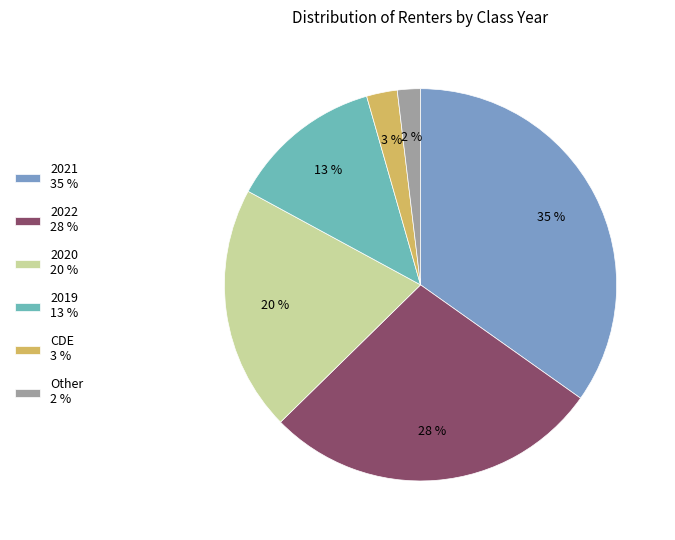

How many segments does this pie chart have?

6